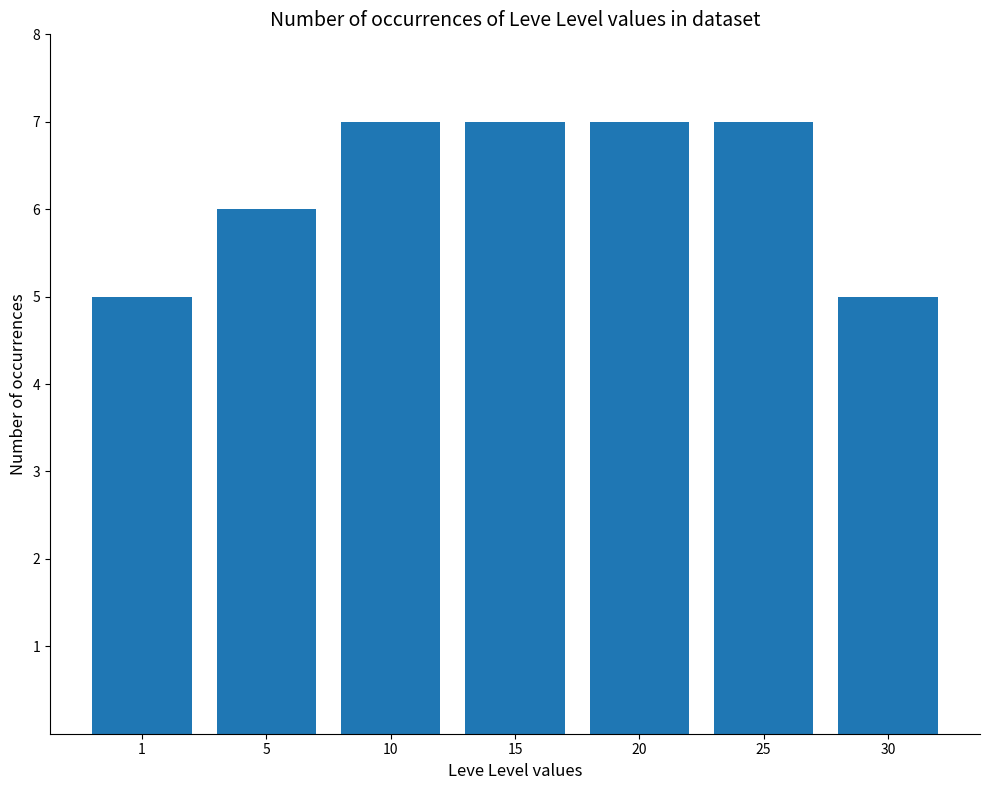

What is the sum of the values at 10 and 25?

14